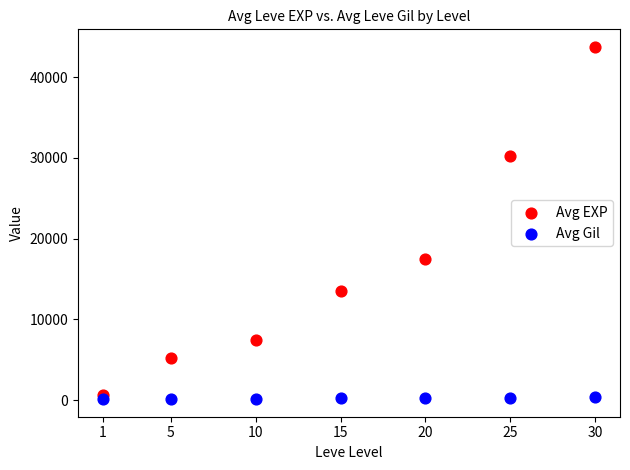

Which series reaches the maximum Y coordinate?

Avg EXP